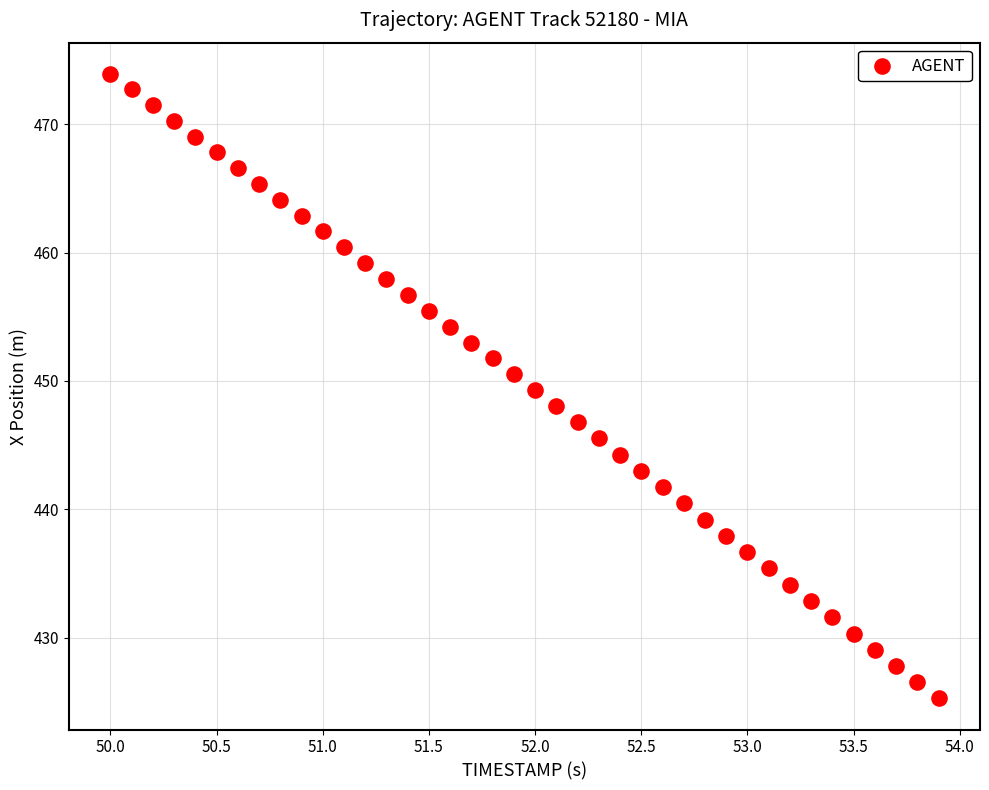

What is the range of Y values (max minus min)?

48.7